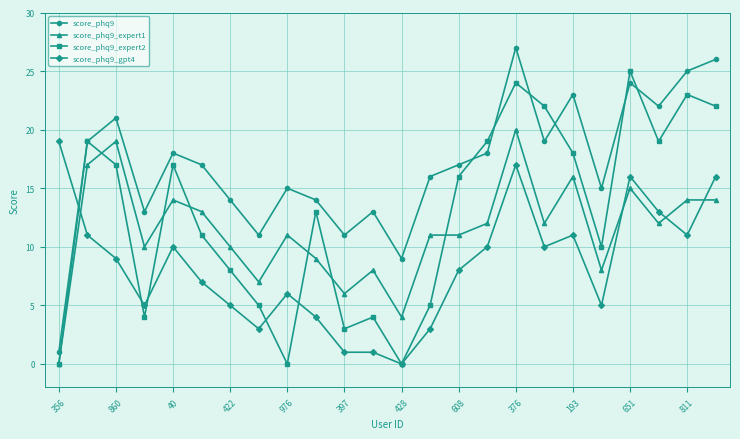

How many distinct data groups are displayed?

4